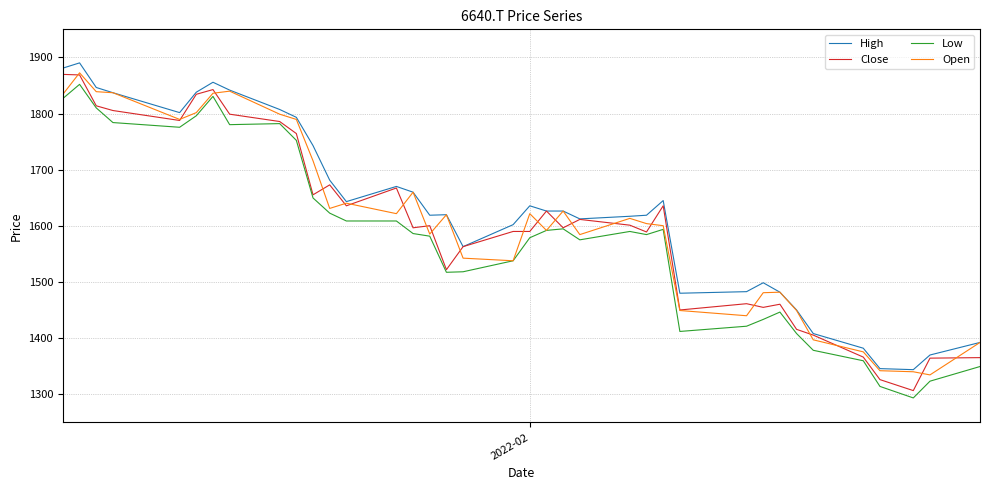

True or false: High and Low intersect in this chart.

False